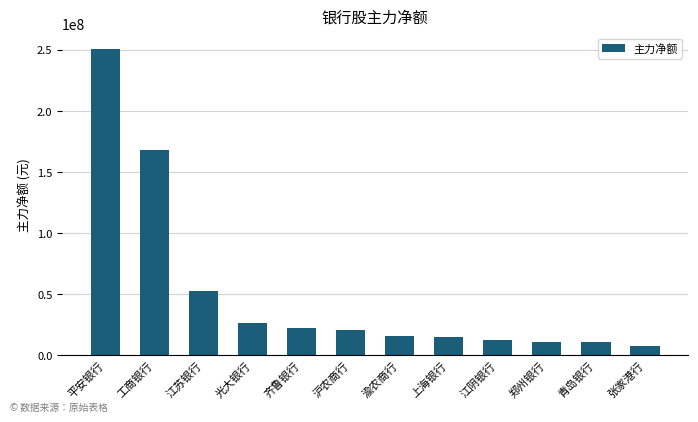

Which label corresponds to the largest value in the chart?

平安银行